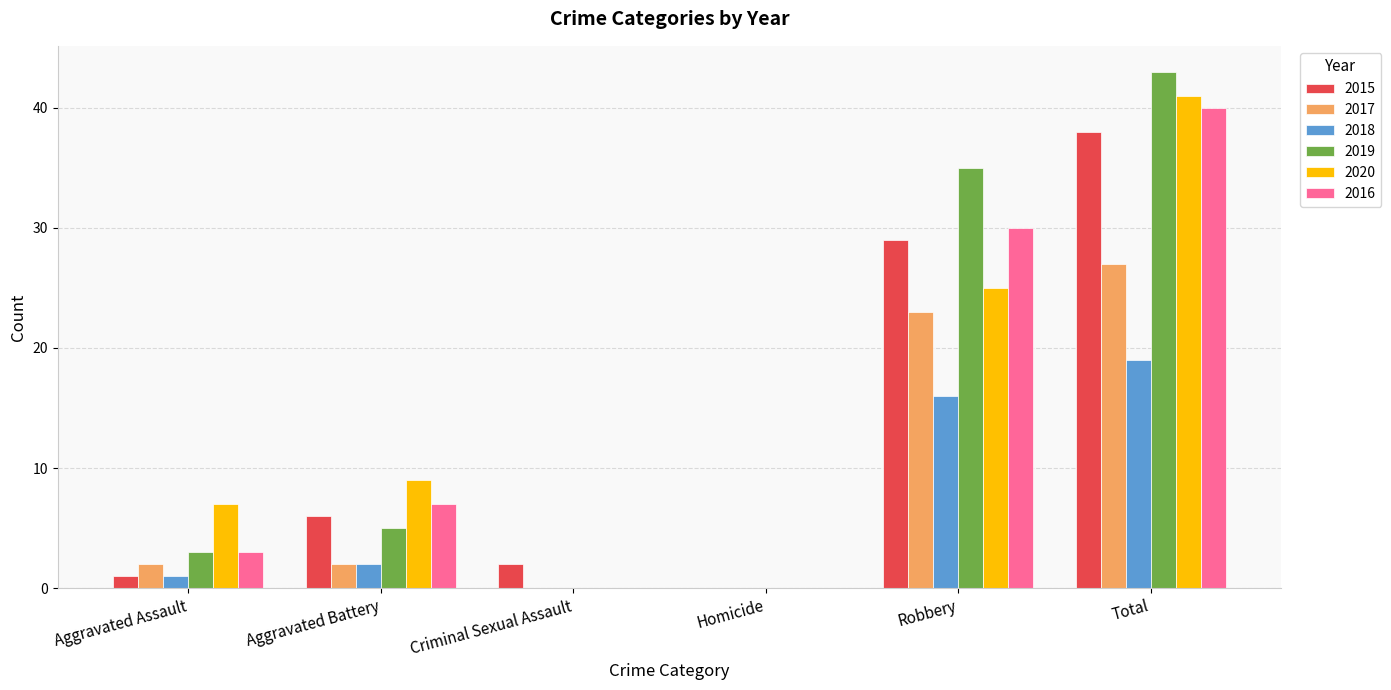

What is the maximum value shown in the chart?

43